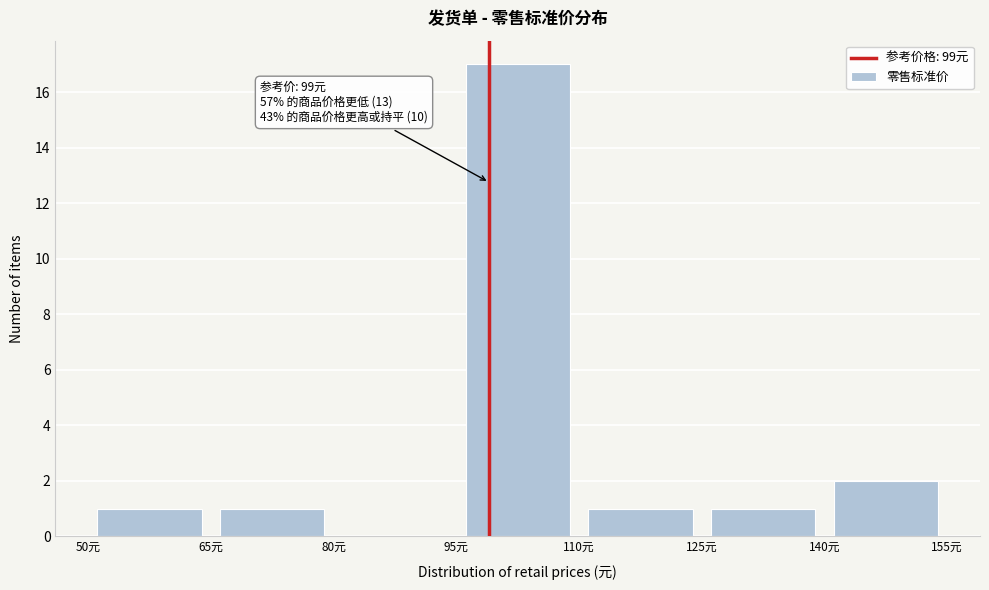

Over which range of the x-axis is the bar tallest?

95 to 110